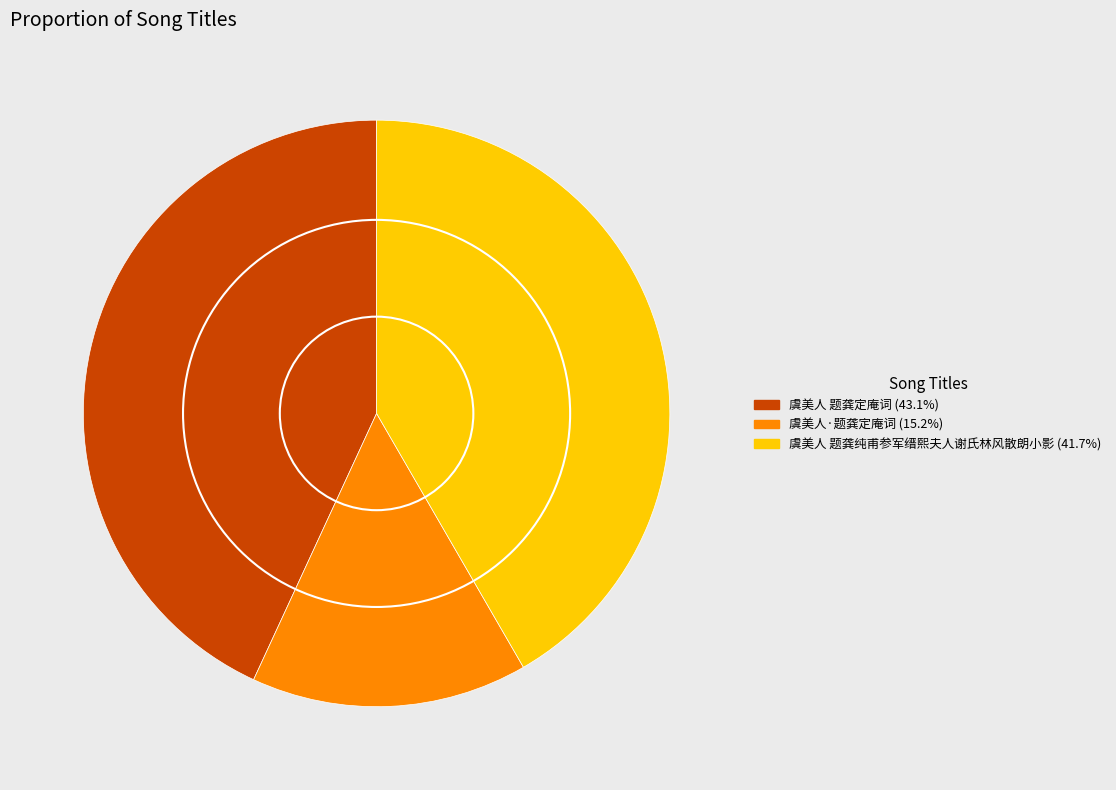

Count the number of slices in the pie.

3